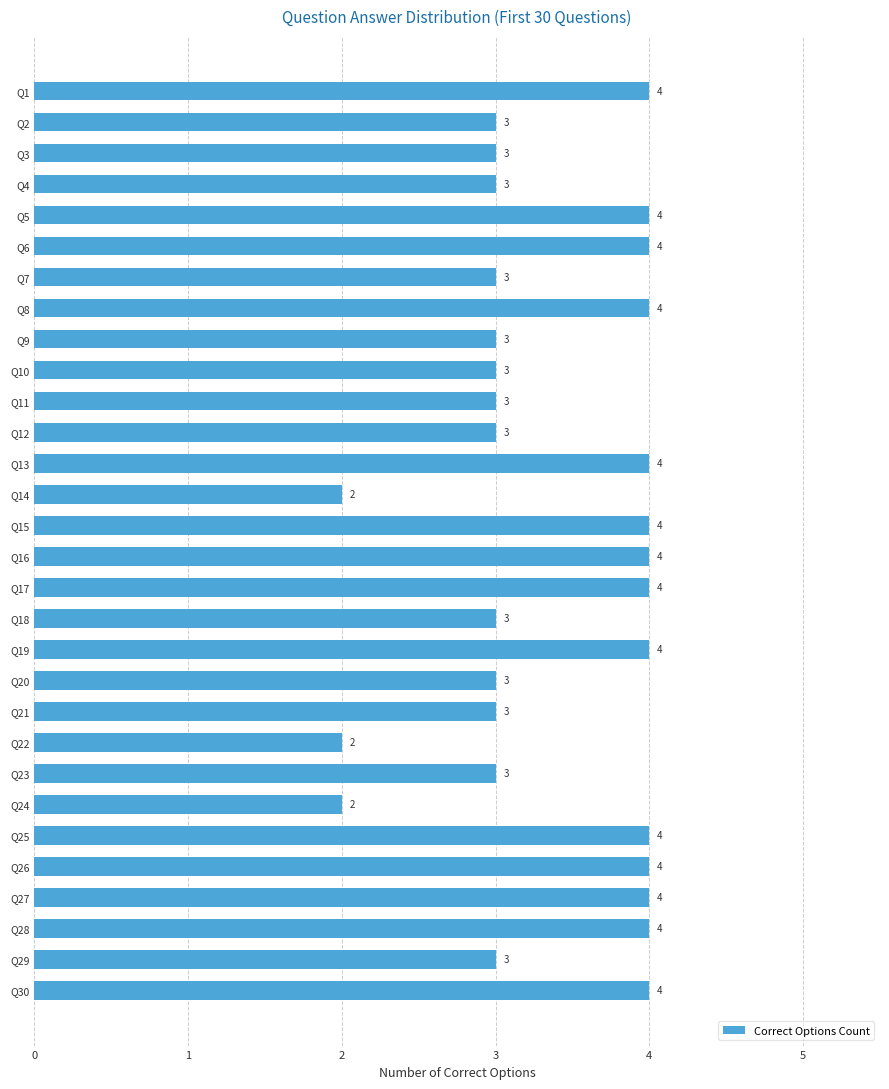

True or false: the data shows 4 at Q5.

True